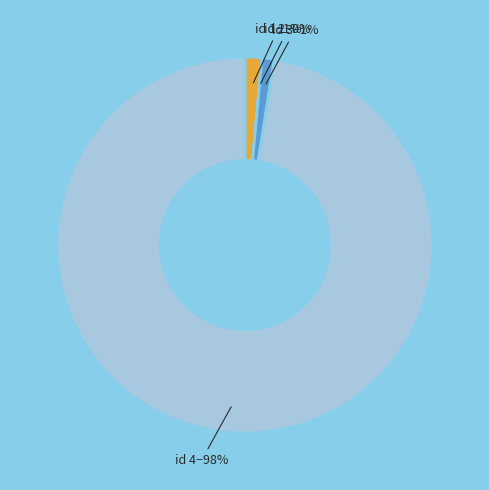

Does any single category account for the majority?

Yes